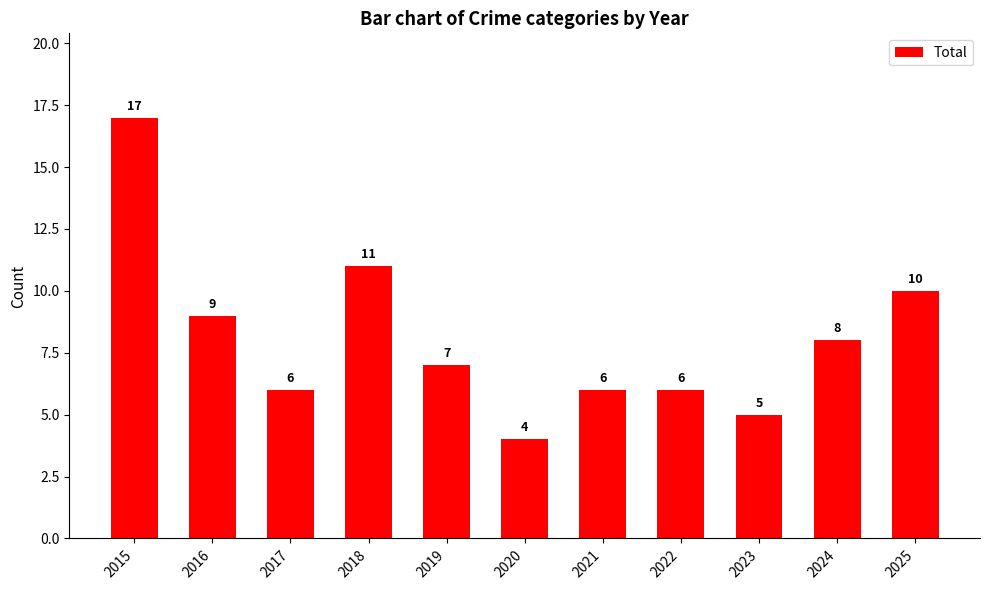

Between 2024 and 2015, which is larger?

2015